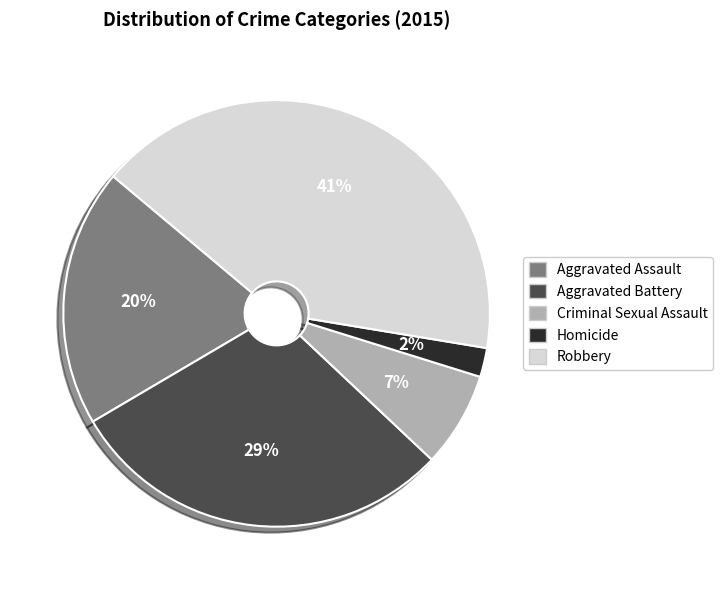

To the nearest percent, what is the difference between the largest and smallest slice percentages?

39%